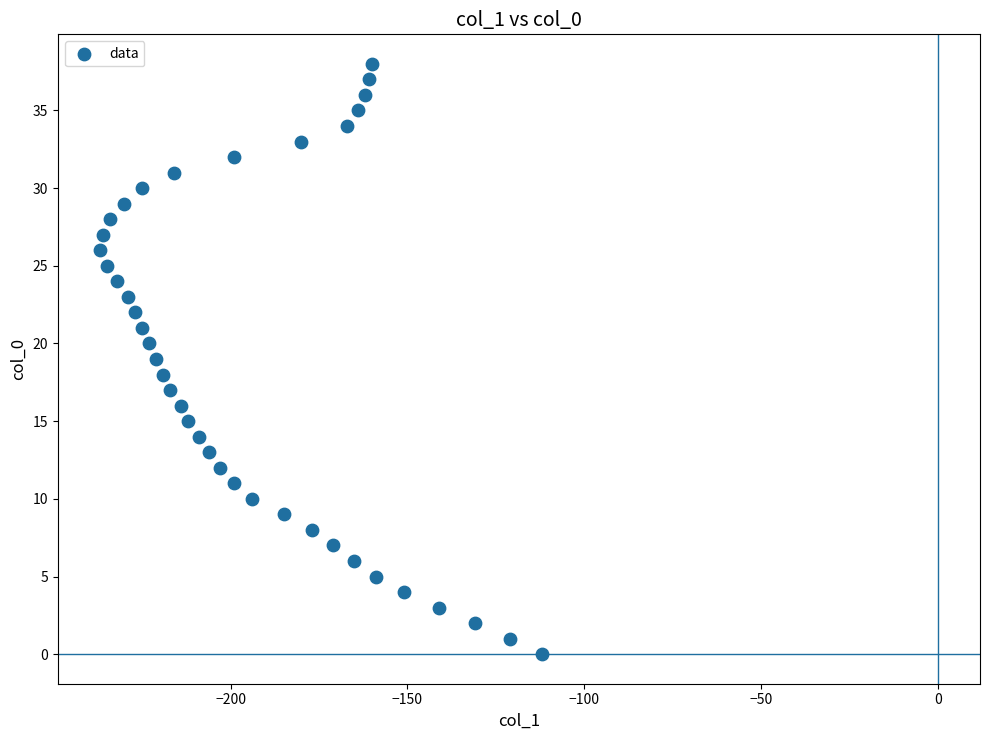

What is the range of X values (max minus min)?

125